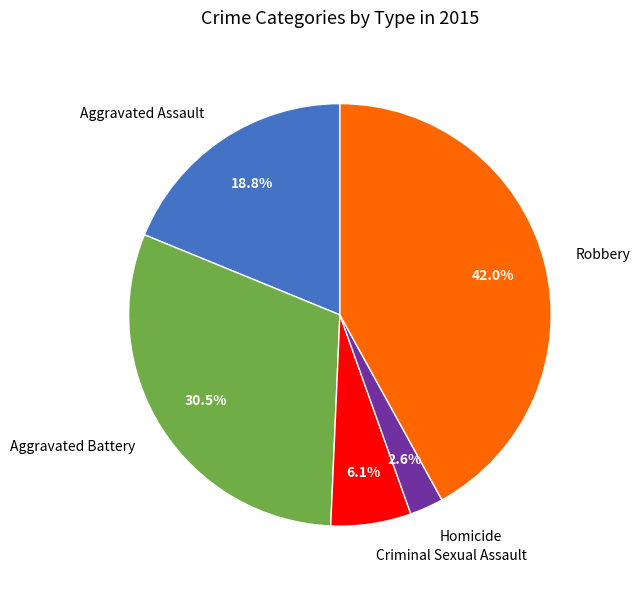

To the nearest percent, what is the difference between the Aggravated Assault and Homicide slice percentages?

16%